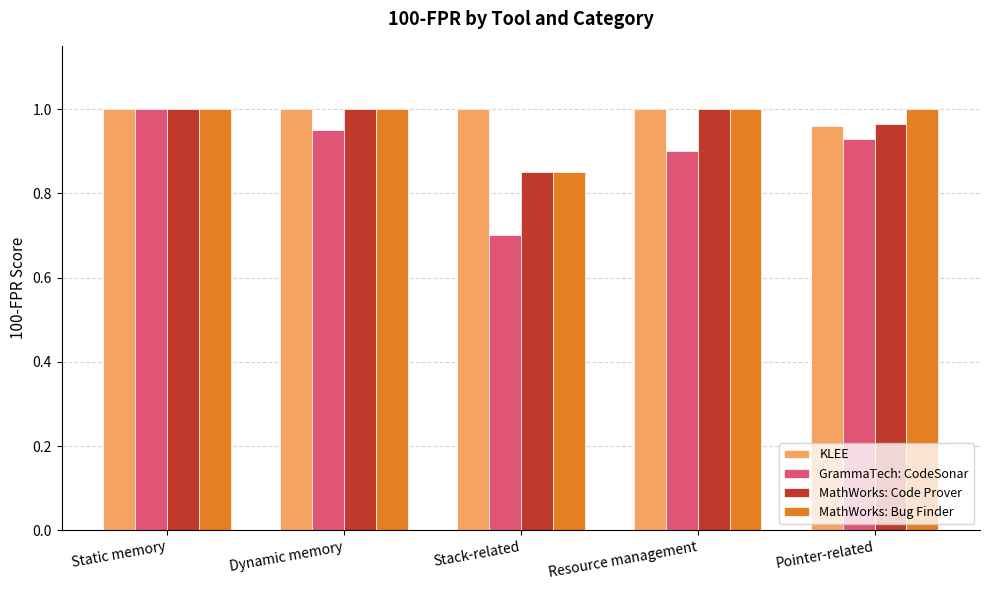

How many data points does each series have?

5